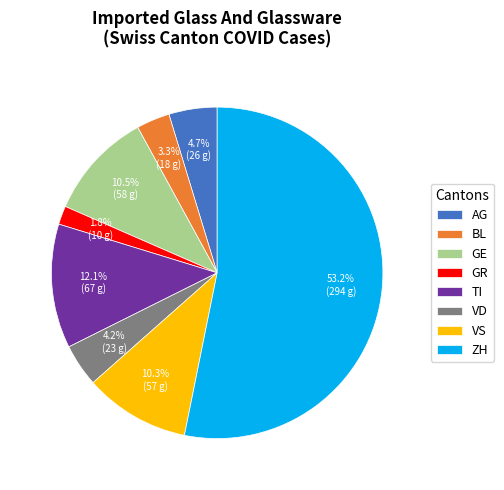

Count the number of slices in the pie.

8